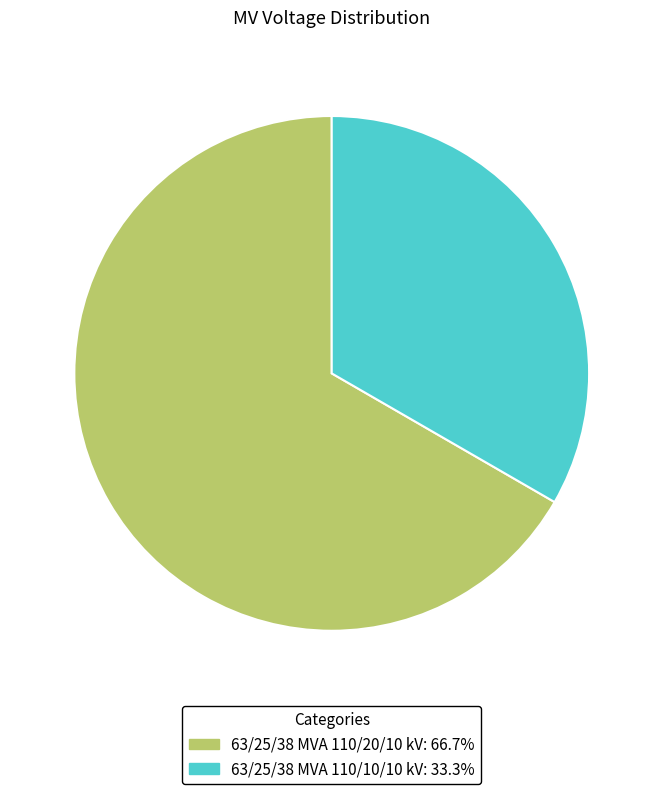

Rank the categories by value from highest to lowest.

63/25/38 MVA 110/20/10 kV, 63/25/38 MVA 110/10/10 kV